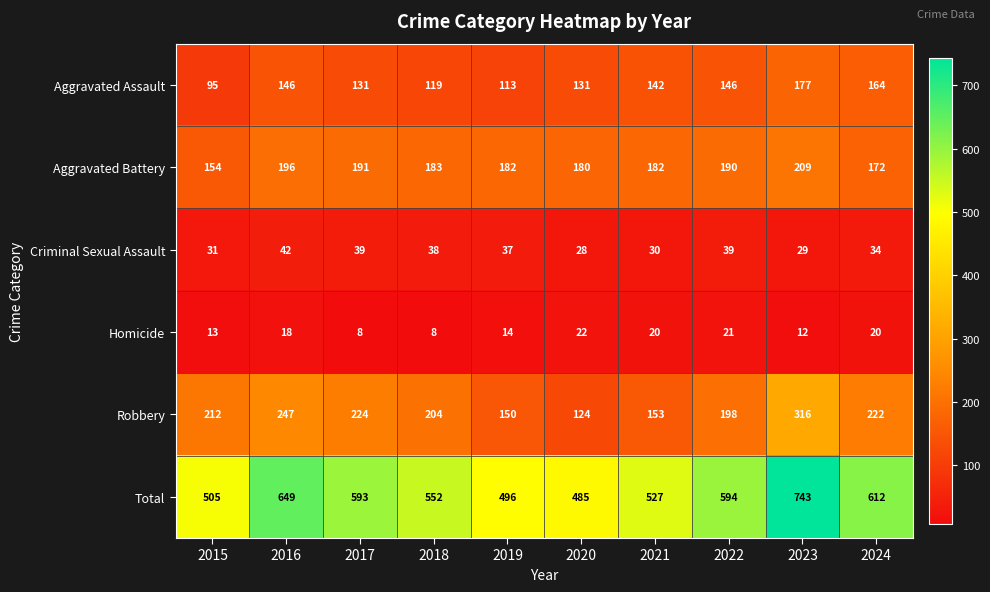

What is the difference between the maximum and minimum values in the Aggravated Assault series?

82